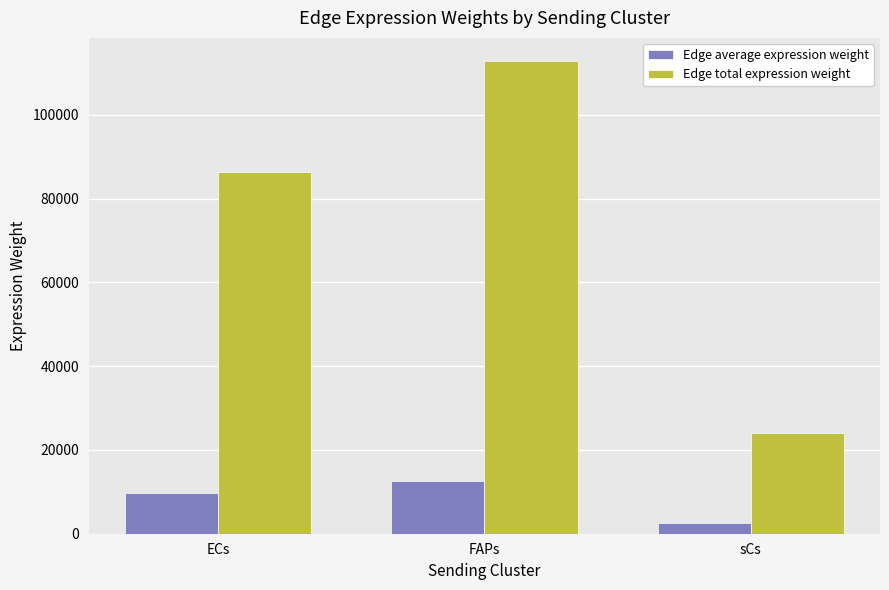

Which series has the widest spread of values?

Edge total expression weight